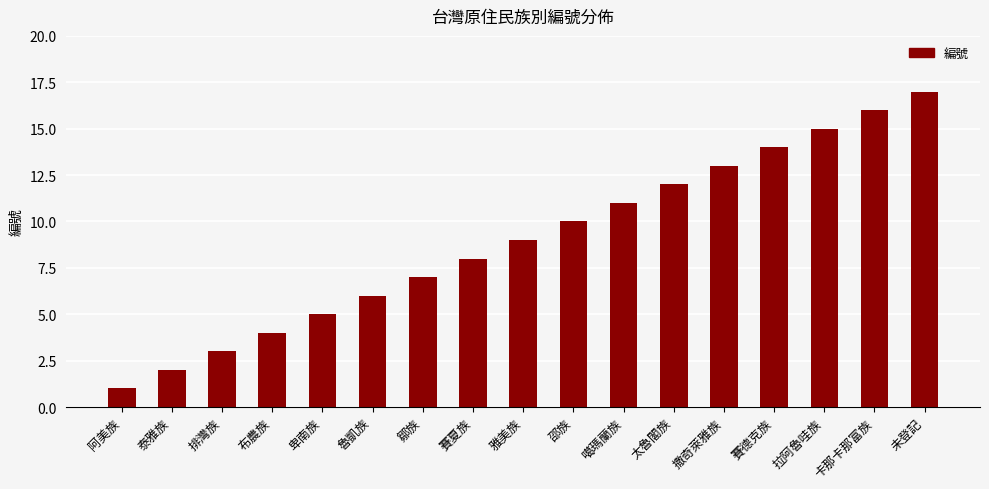

True or false: the data shows 7 at 卑南族.

False